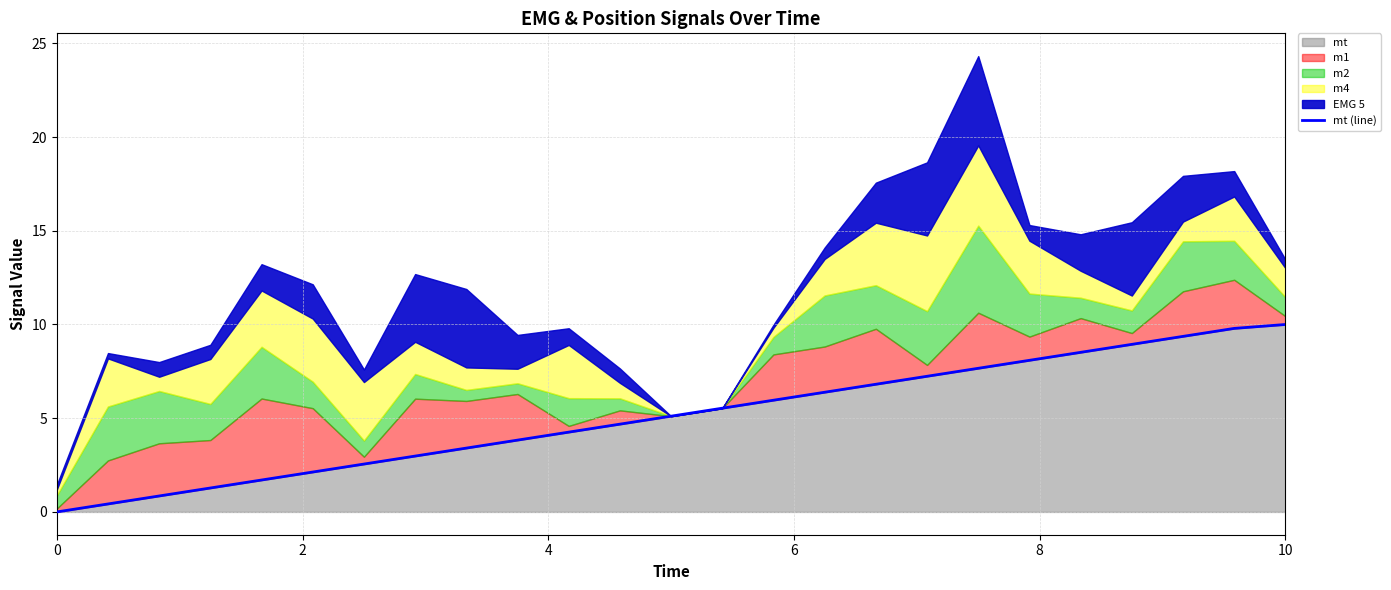

Does the chart have visible grid lines?

Yes